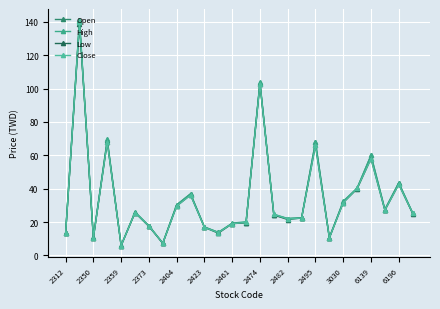

What is the smallest value displayed?

5.8